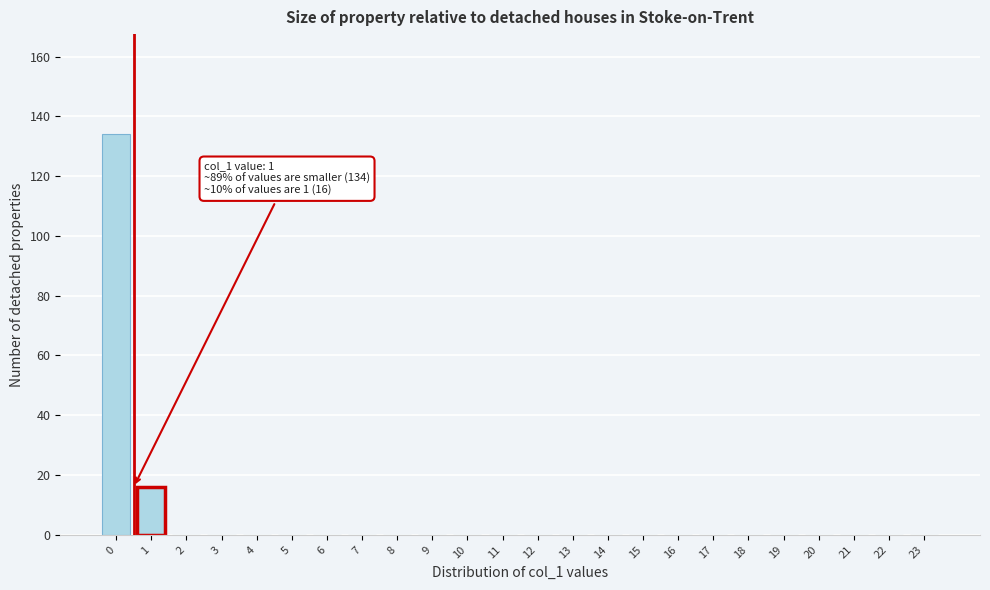

Reading left to right, transcribe all the data shown in this chart.

0=134	1=16	2=0	3=0	4=0	5=0	6=0	7=0	8=0	9=0	10=0	11=0	12=0	13=0	14=0	15=0	16=0	17=0	18=0	19=0	20=0	21=0	22=0	23=0